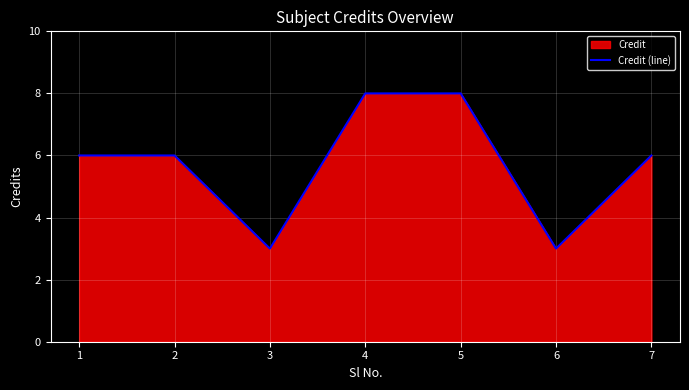

Rank the categories by value from highest to lowest.

4, 5, 1, 2, 7, 3, 6